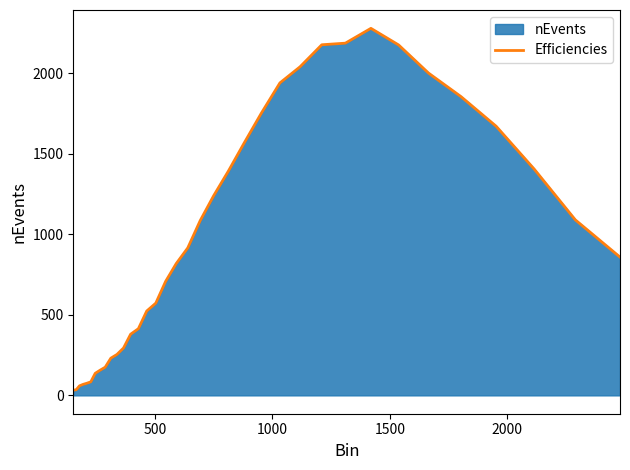

What is the maximum value shown in the chart?

2280.0